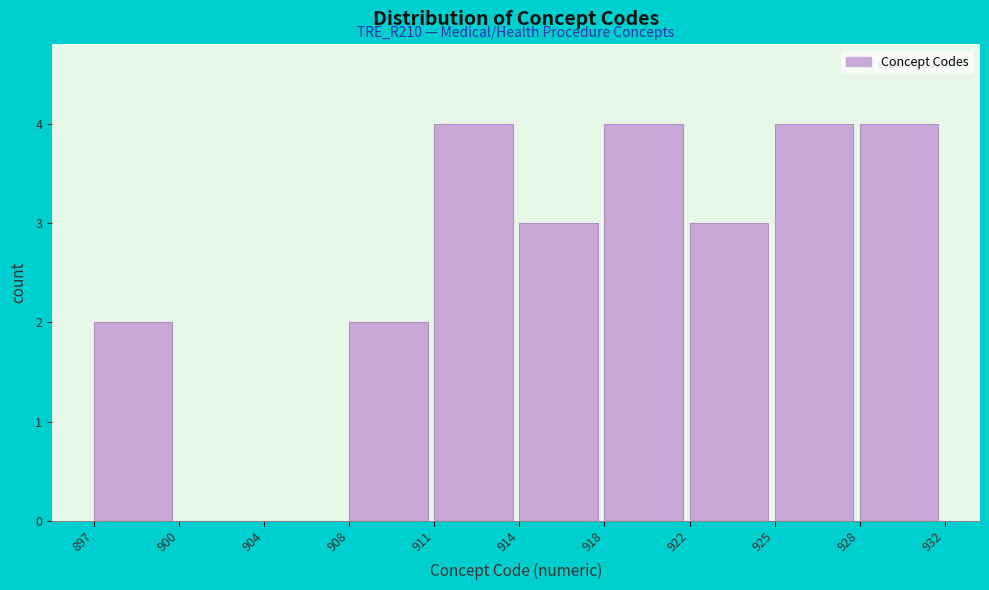

Reading left to right, what are all the values shown in this chart?

897=2	900=0	904=0	908=2	911=4	914=3	918=4	922=3	925=4	928=4